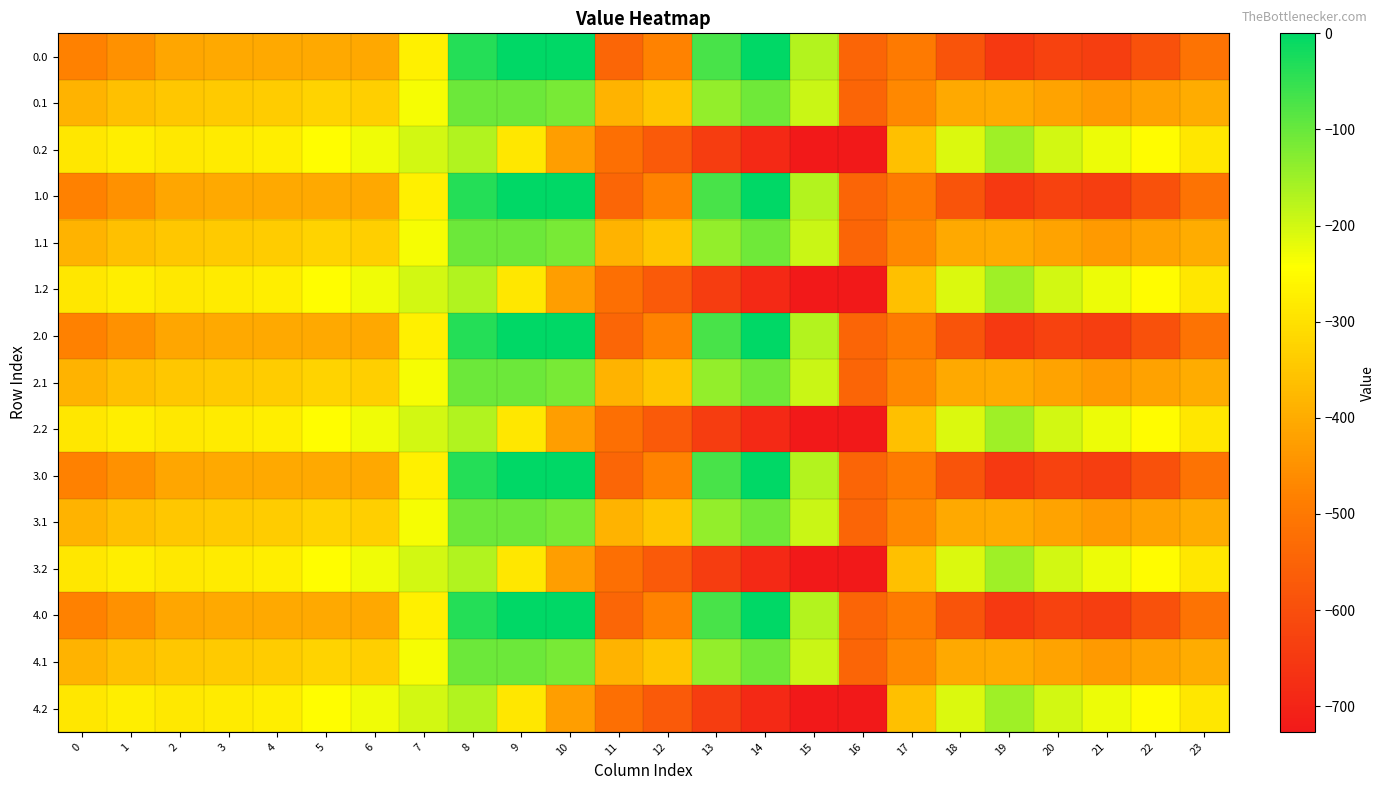

How many series are shown in this chart?

15